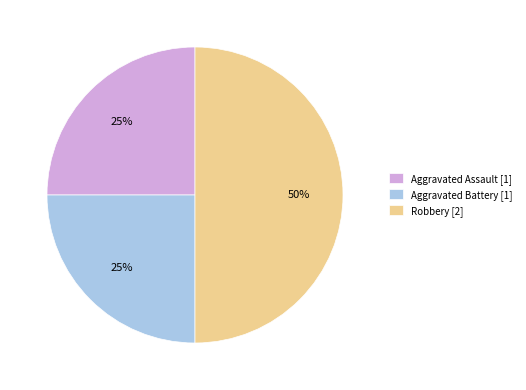

To the nearest percent, what percentage of the pie is Aggravated Battery [1]?

25%